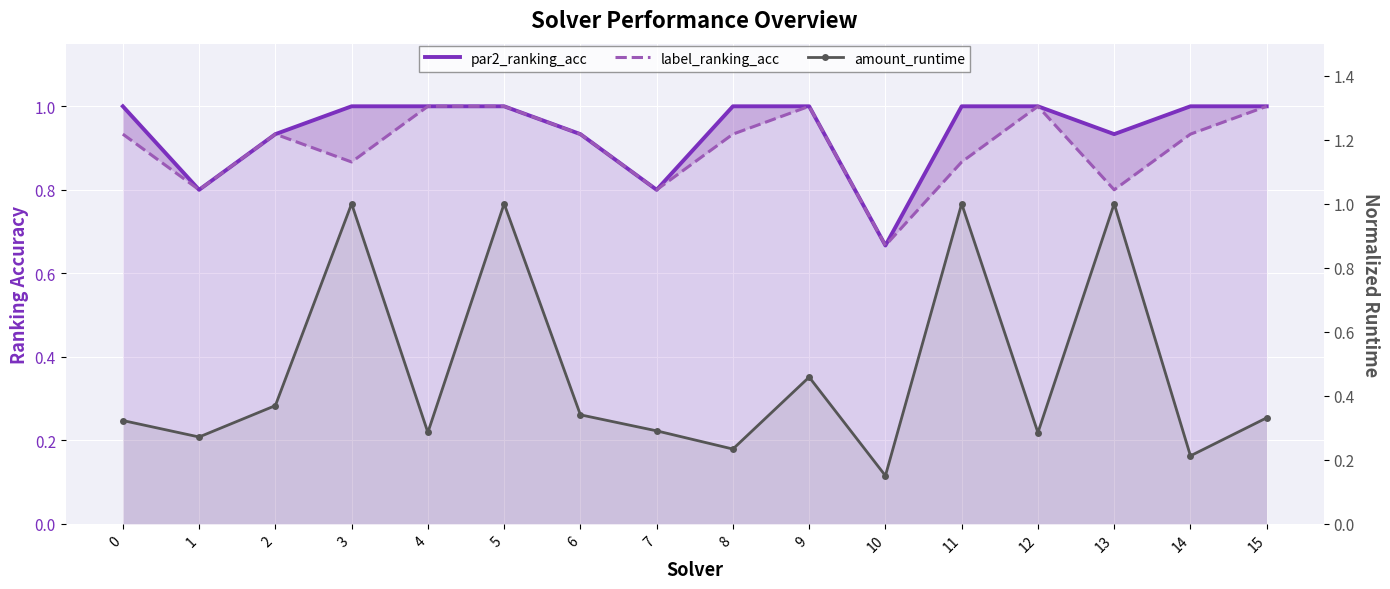

Is the value of label_ranking_acc at 15 greater than the value of amount_runtime at 1?

Yes